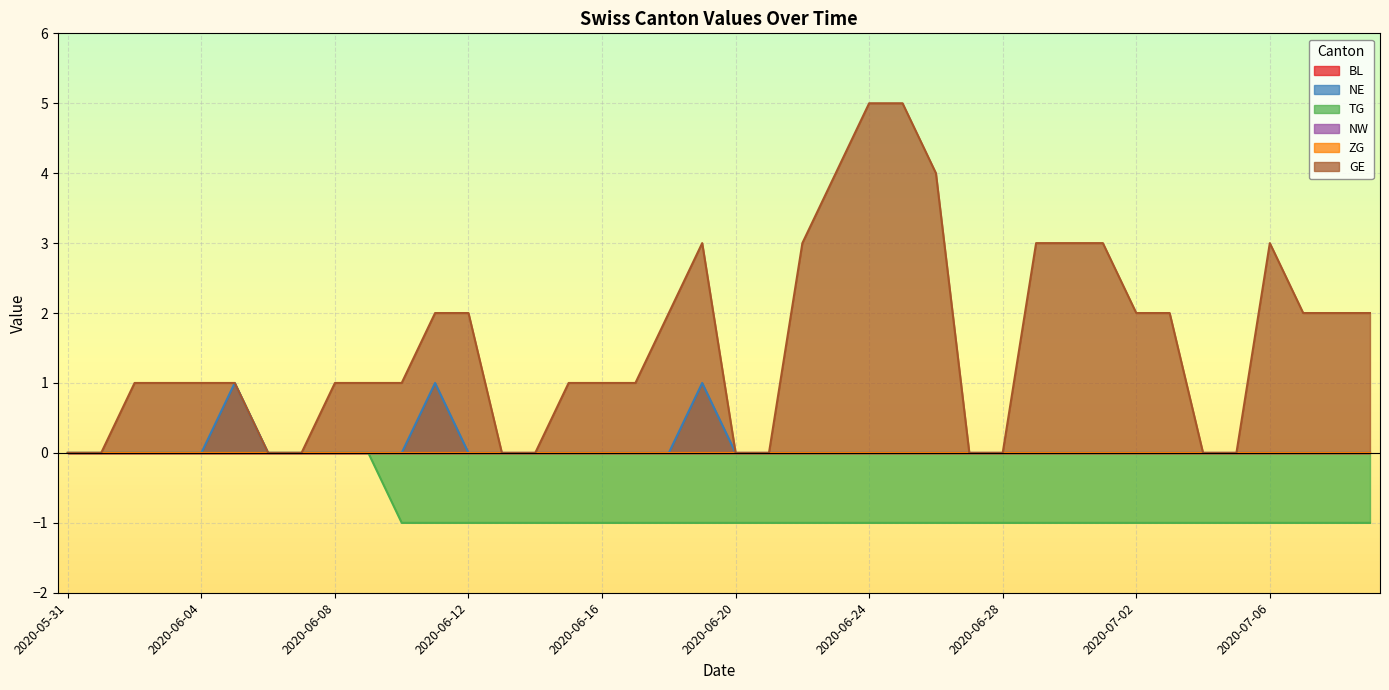

At 2020-07-07, list the series in order from smallest to largest.

TG, NE, GE